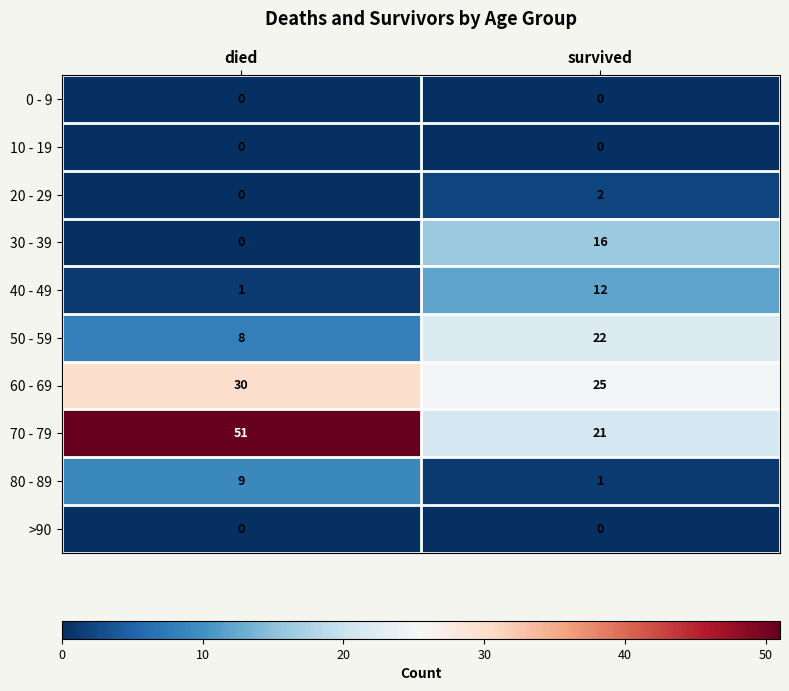

True or false: 30 - 39 has a value of 27 at survived.

False